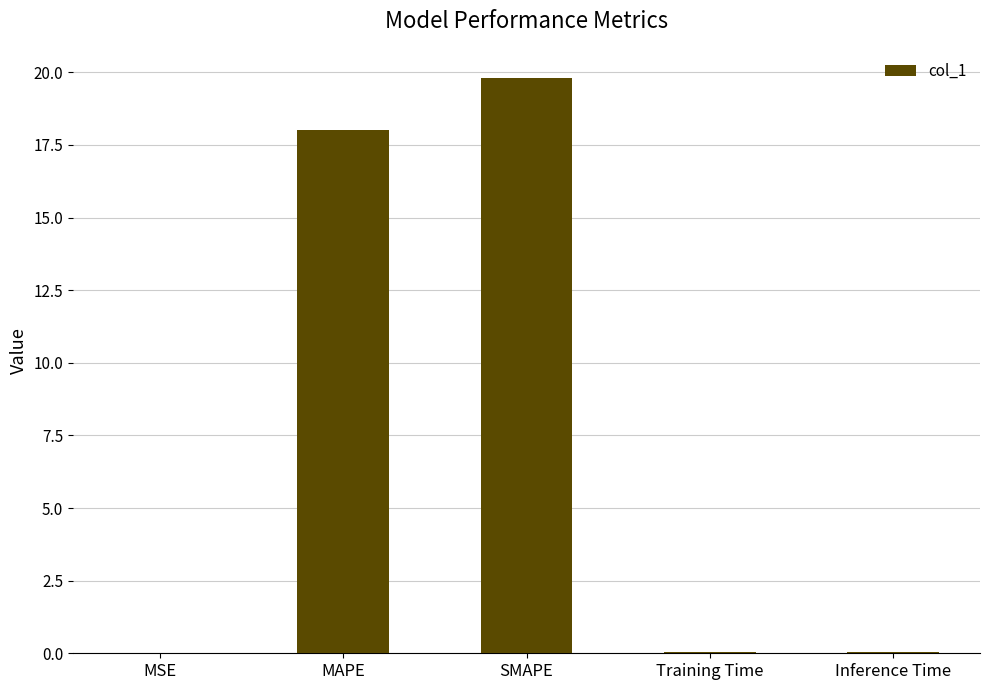

What is the greatest value displayed?

19.8